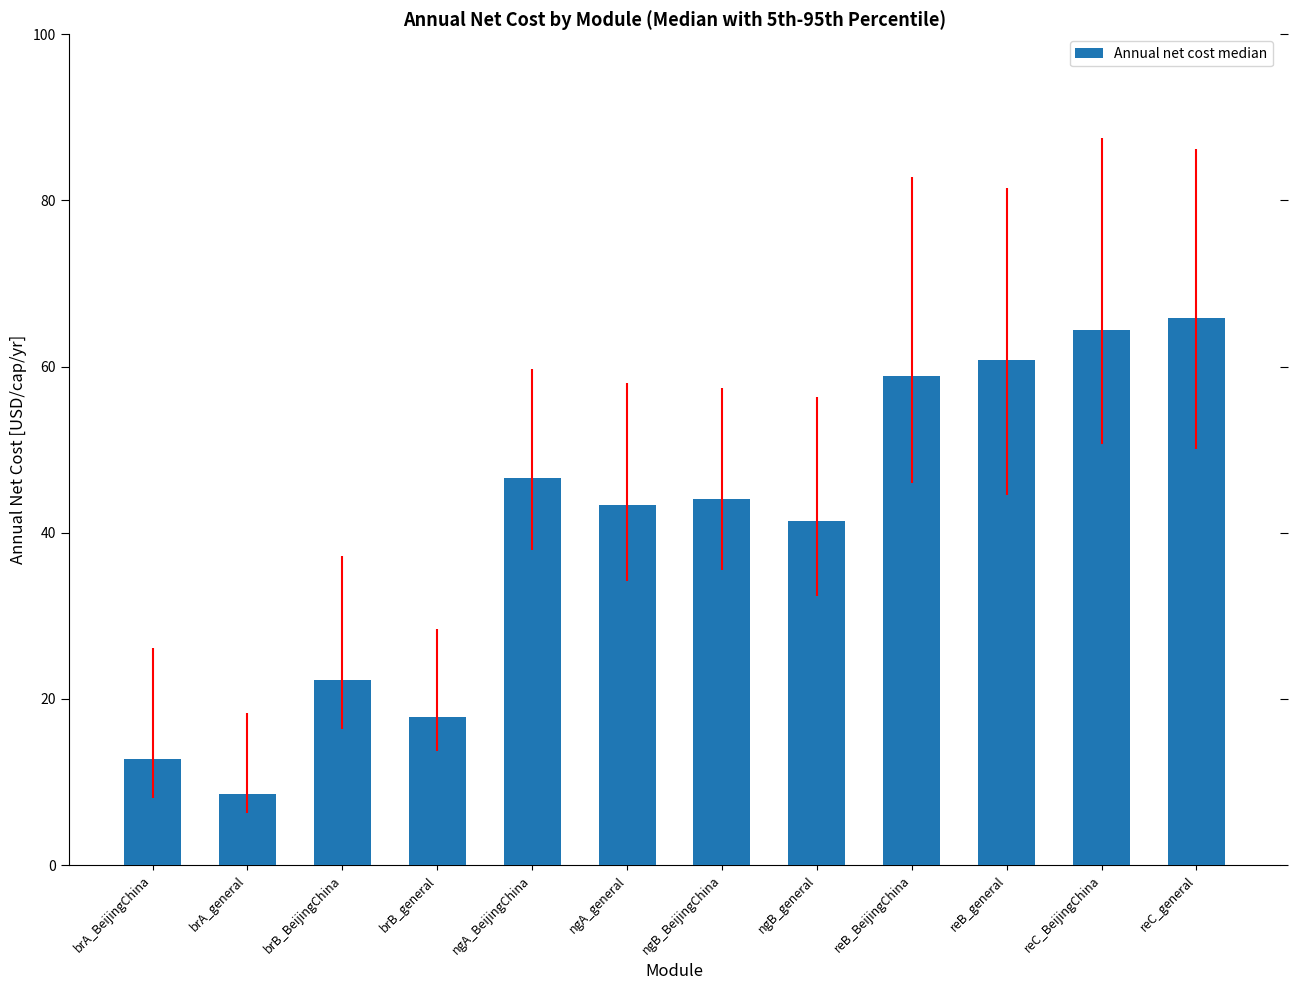

Which label corresponds to the largest value in the chart?

reC_general